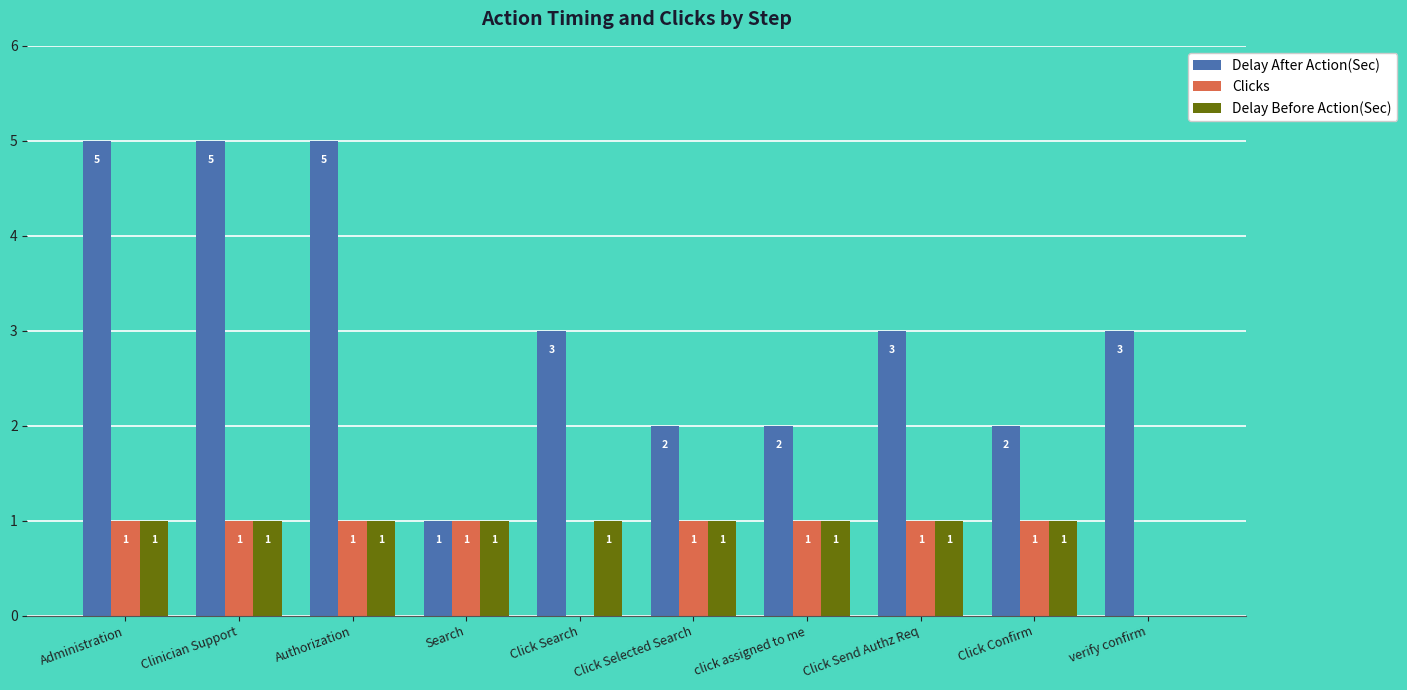

Is the value of Clicks at click assigned to me greater than the value of Delay After Action(Sec) at Authorization?

No